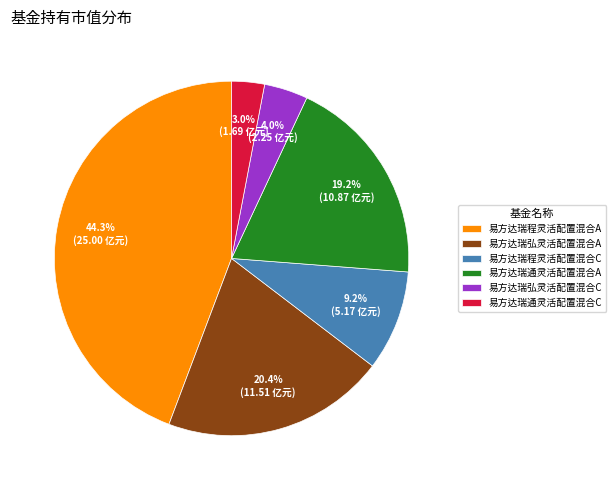

To the nearest percent, what is the combined percentage of 易方达瑞程灵活配置混合C and 易方达瑞弘灵活配置混合A?

30%